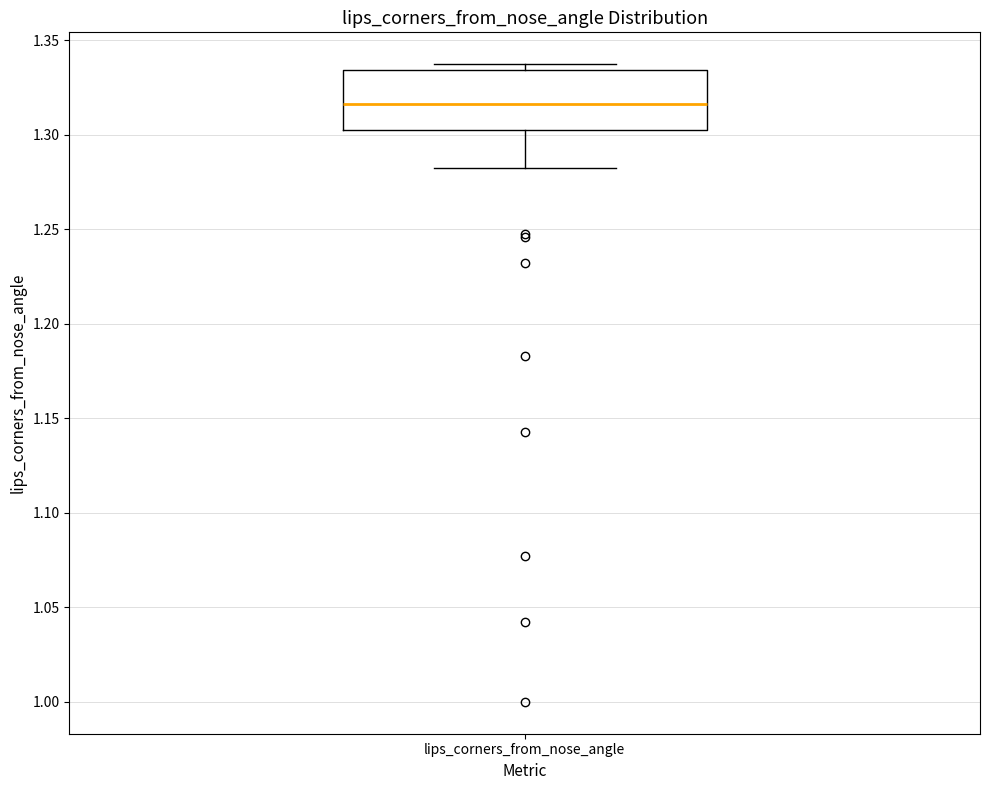

Where does the lower whisker of the box for lips_corners_from_nose_angle end on the y-axis? The values are not printed on the chart, so give them approximately, as read against the axis.

1.285